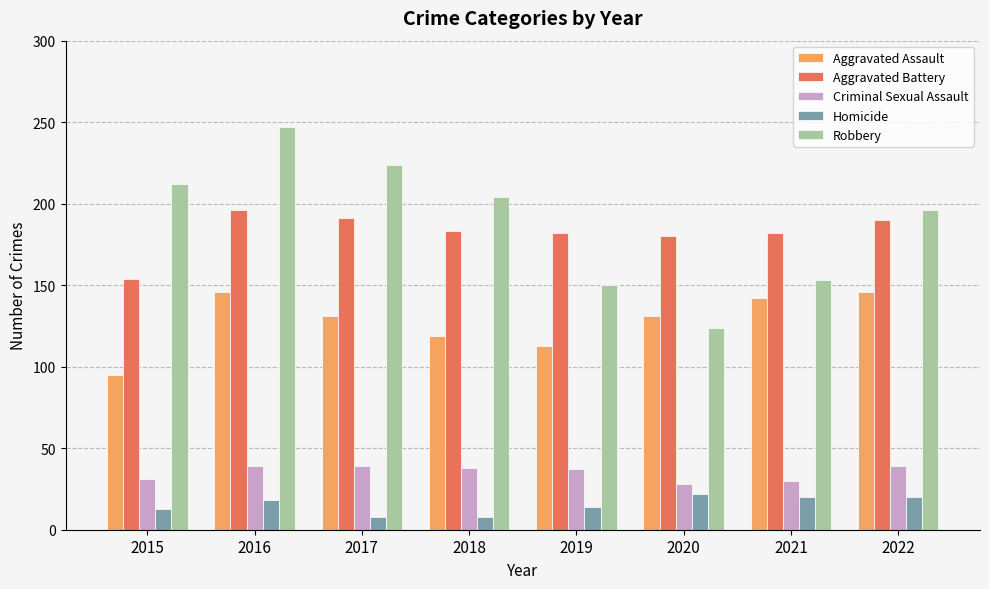

True or false: Homicide has a value of 8 at 2018.

True